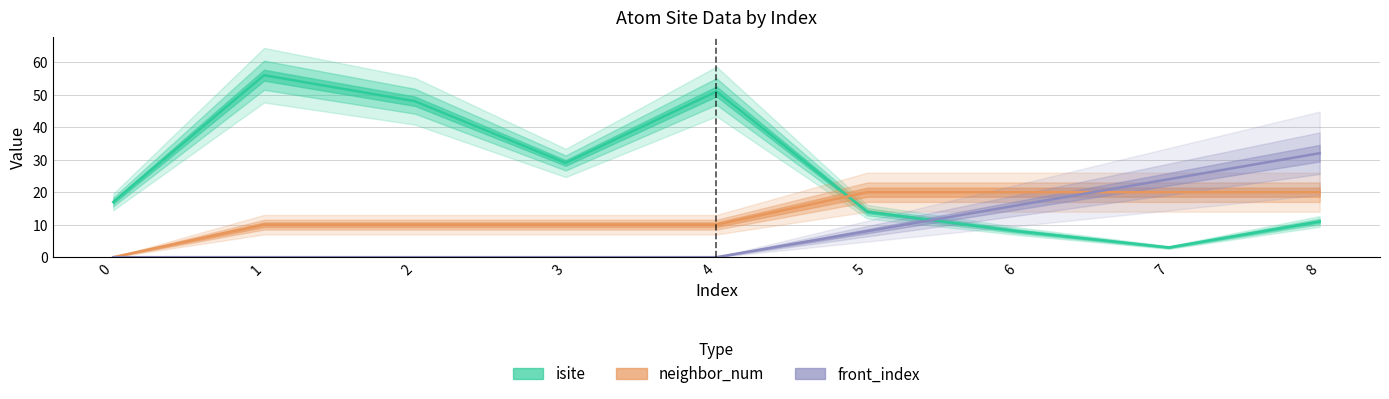

Count the number of data series in this chart.

3